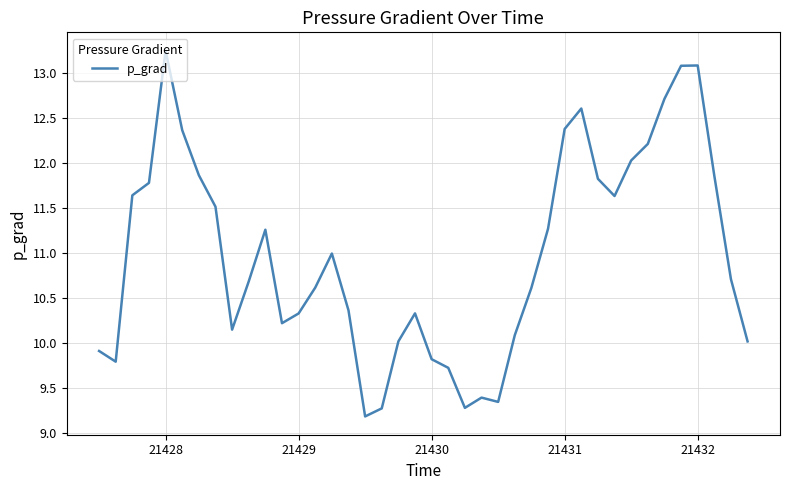

What is the difference between the maximum and minimum values?

4.1